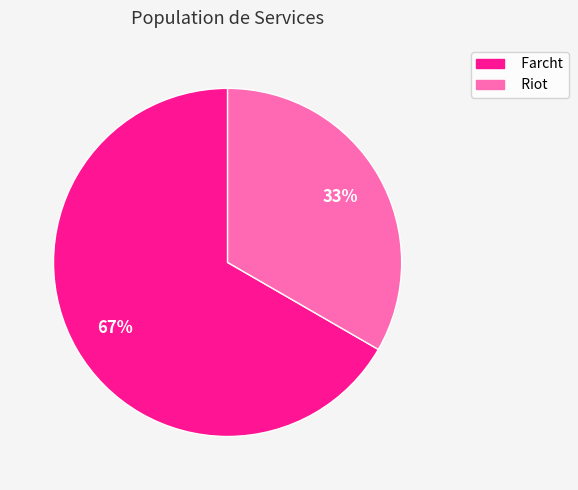

How many segments does this pie chart have?

2